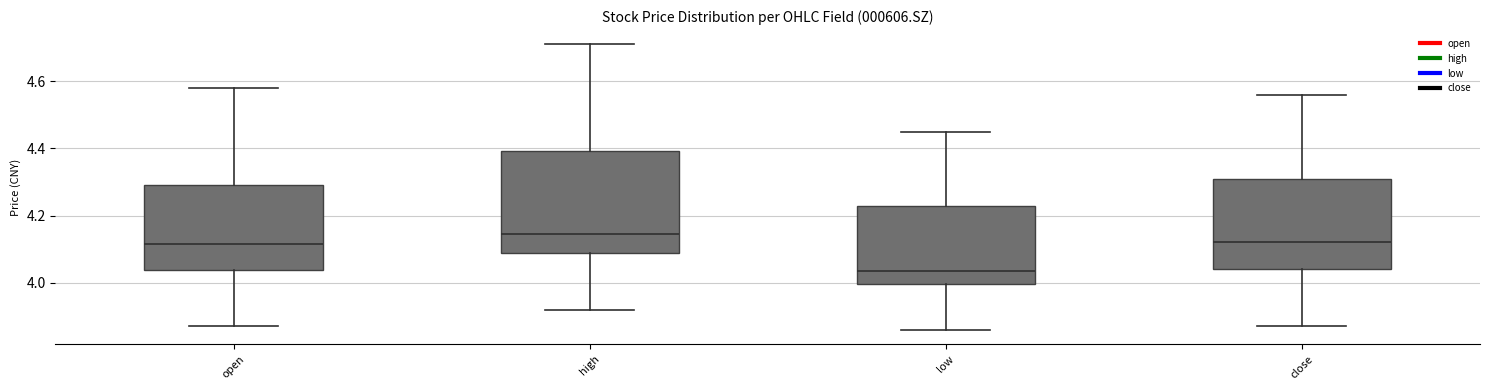

Which box's median line is the highest?

high